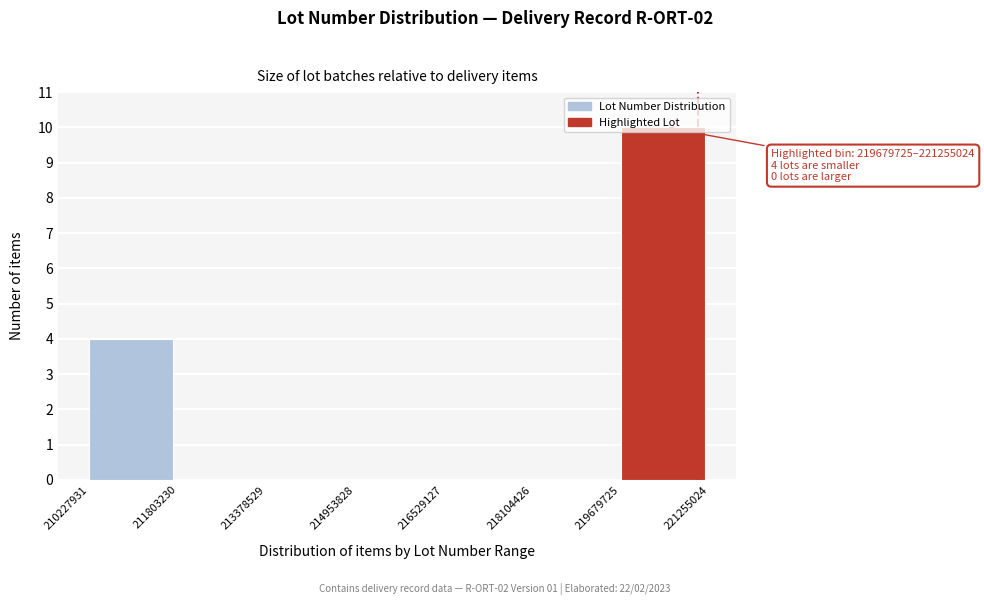

Which range on the x-axis has the tallest bar?

219679725 to 221255024